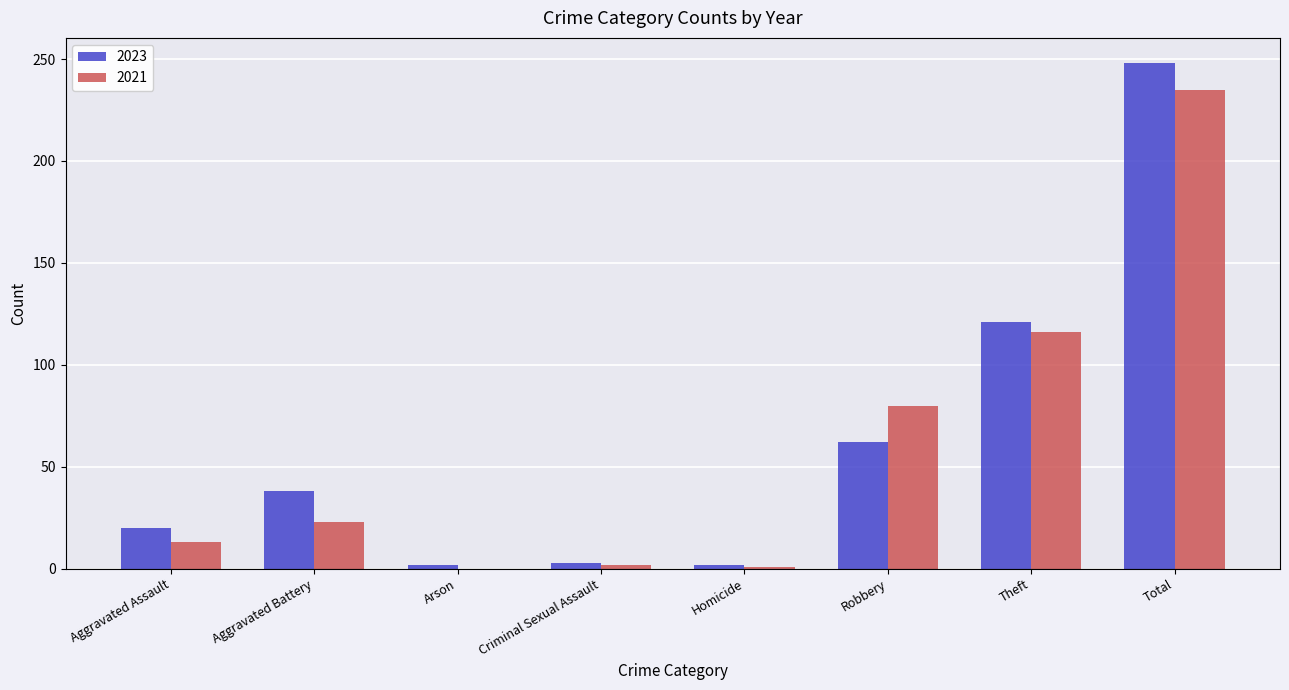

At which label does 2021 reach its peak?

Total